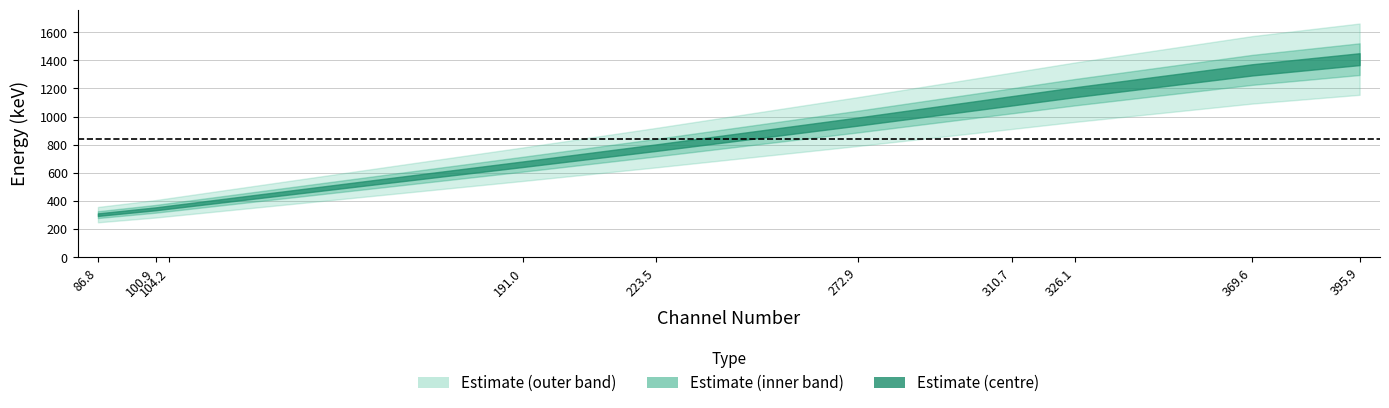

Is the value of Channel Number at 369.6 greater than the value of Energy (keV) at 272.9?

No